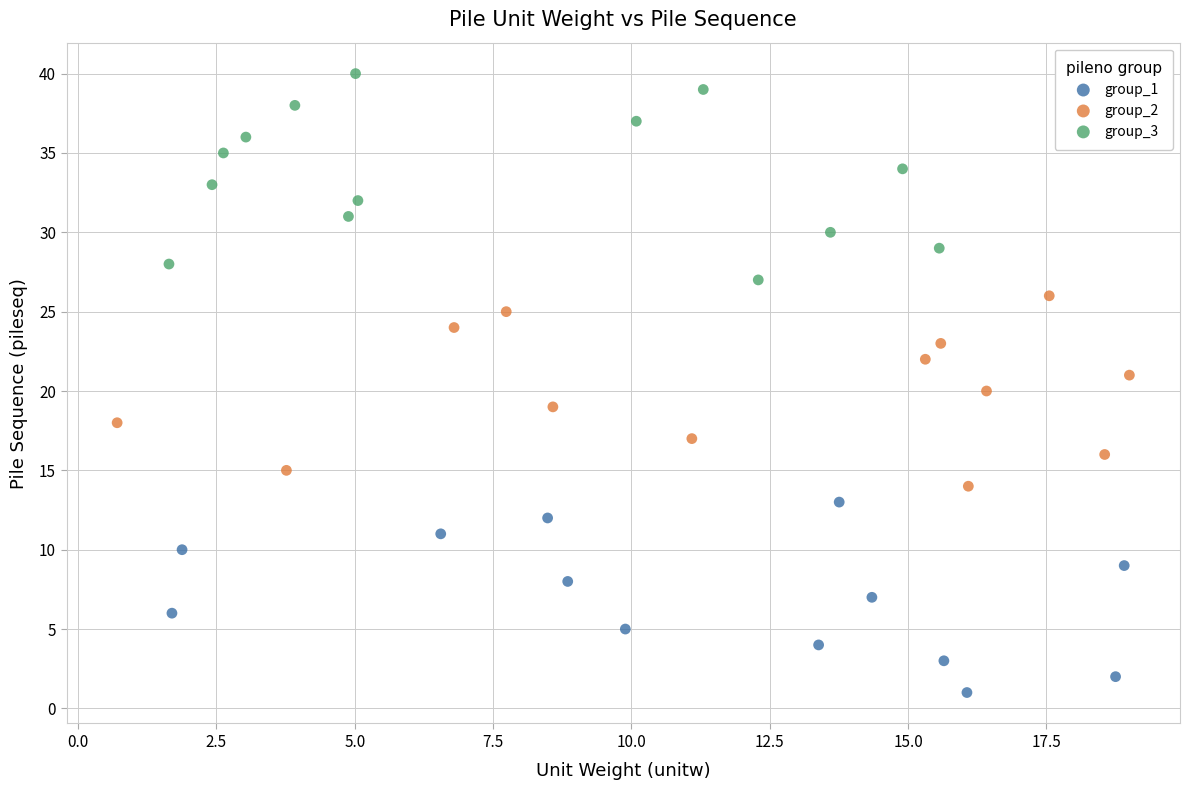

Which series reaches the maximum Y coordinate?

group_3